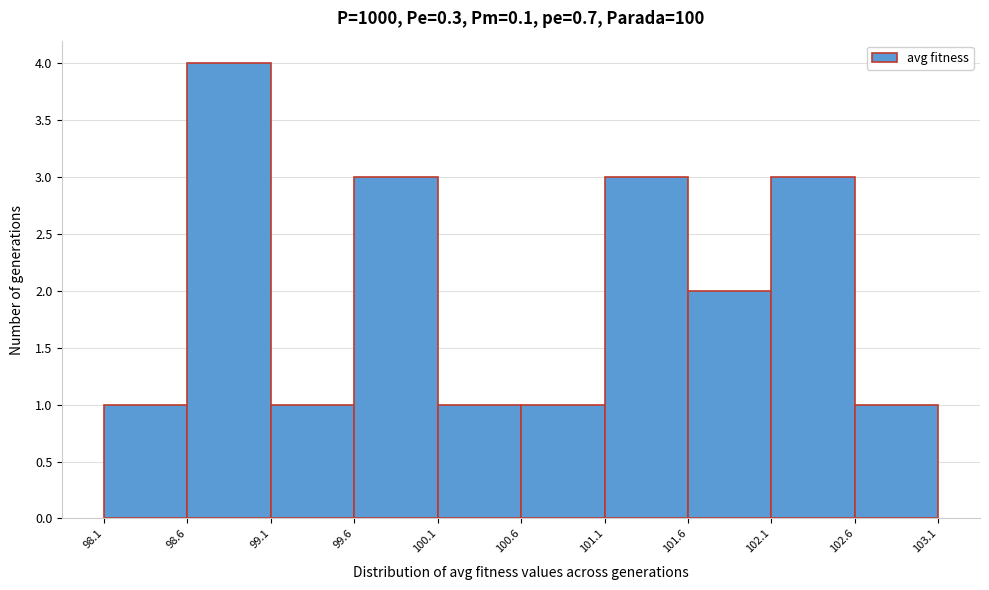

Reading left to right, list every bar in this chart as the range it spans on the x-axis followed by its height. The values are not printed on the chart, so give them approximately, as read against the axis.

98.1 to 98.6: 1
98.6 to 99.1: 4
99.1 to 99.6: 1
99.6 to 100.1: 3
100.1 to 100.6: 1
100.6 to 101.1: 1
101.1 to 101.6: 3
101.6 to 102.1: 2
102.1 to 102.6: 3
102.6 to 103.1: 1